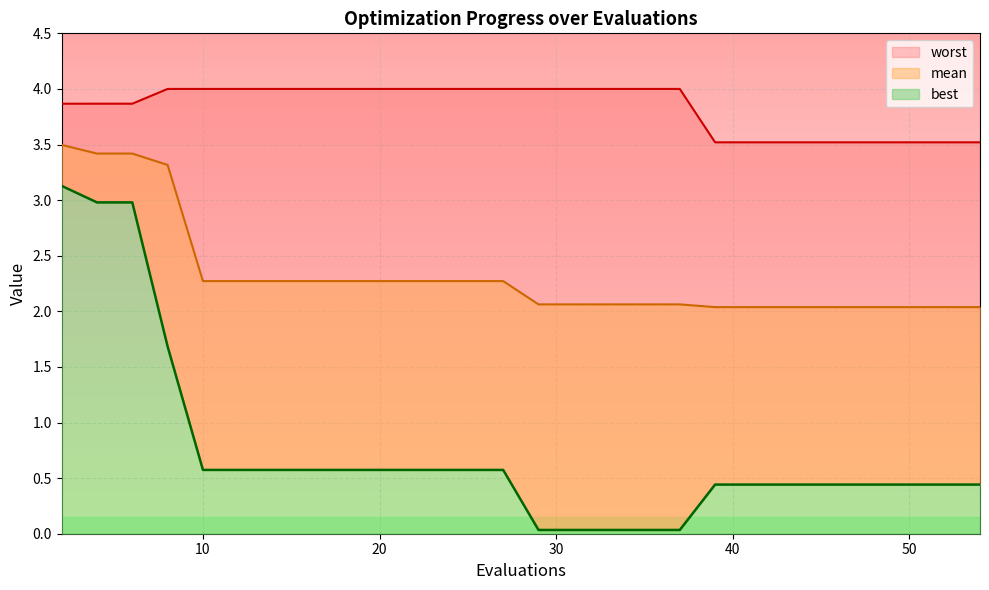

True or false: mean has a value of 1.9 at 6.

False